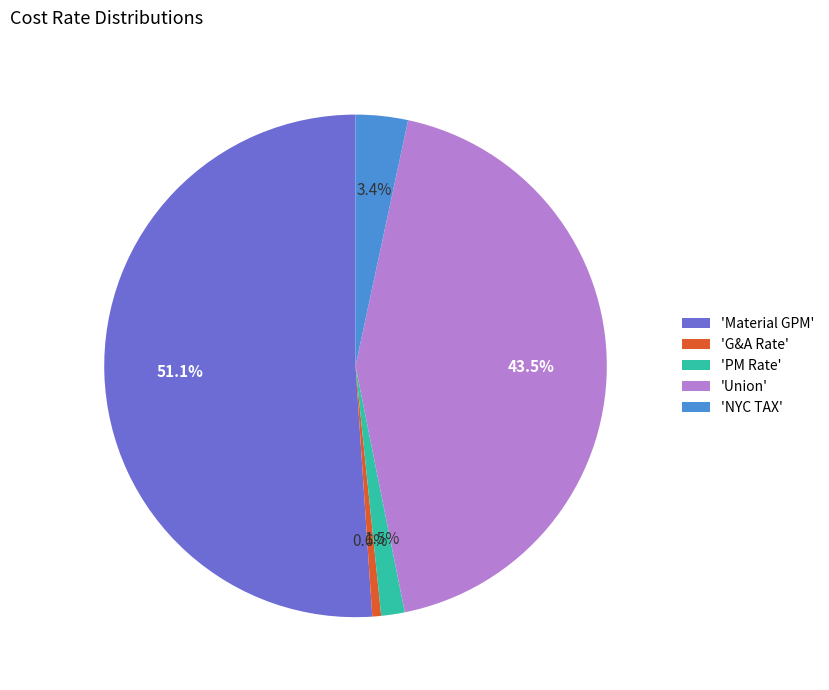

Rank the categories by value from lowest to highest.

'G&A Rate', 'PM Rate', 'NYC TAX', 'Union', 'Material GPM'